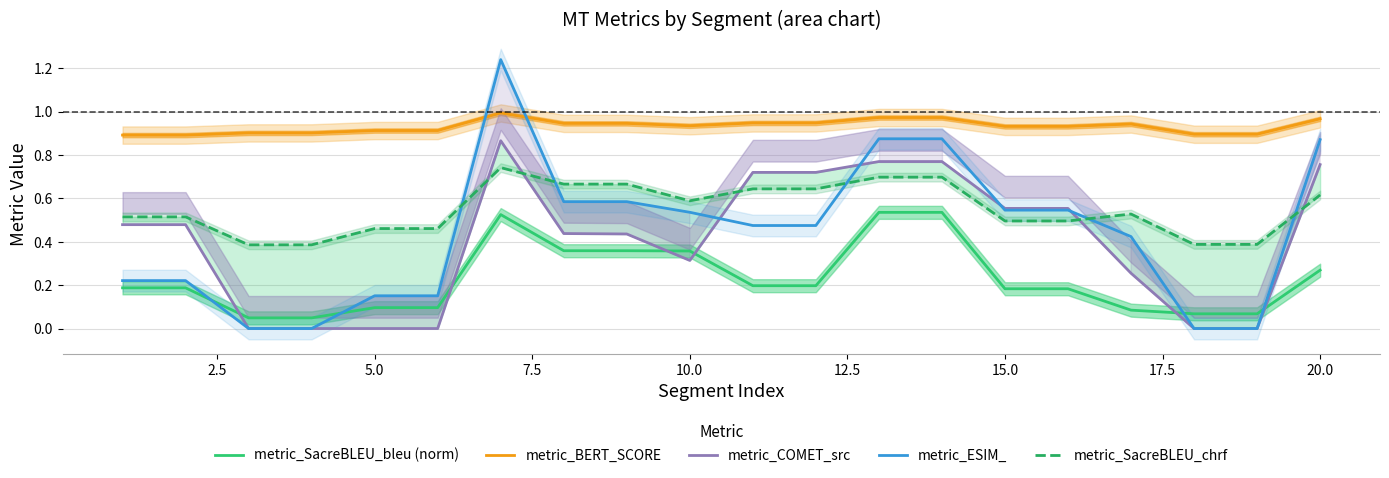

What is the sum of all metric_SacreBLEU_bleu (norm) values?

4.6